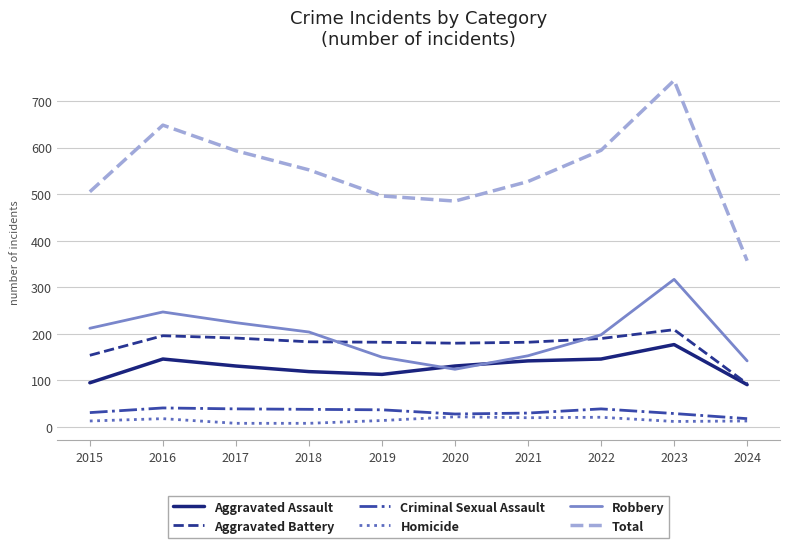

What is the total value across all series at 2020?

970